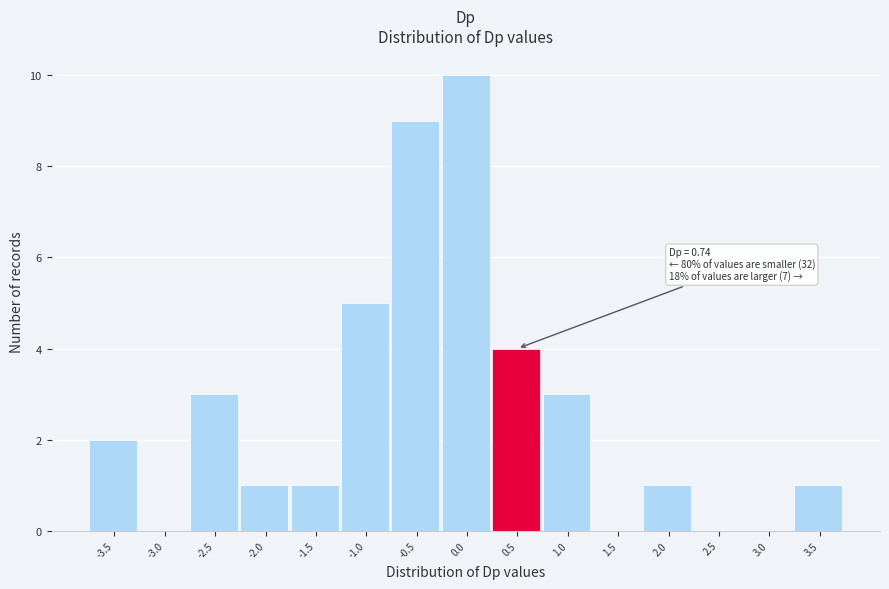

Reading left to right, list all the values displayed in this chart.

-3.5=2	-3.0=0	-2.5=3	-2.0=1	-1.5=1	-1.0=5	-0.5=9	0.0=10	0.5=4	1.0=3	1.5=0	2.0=1	2.5=0	3.0=0	3.5=1